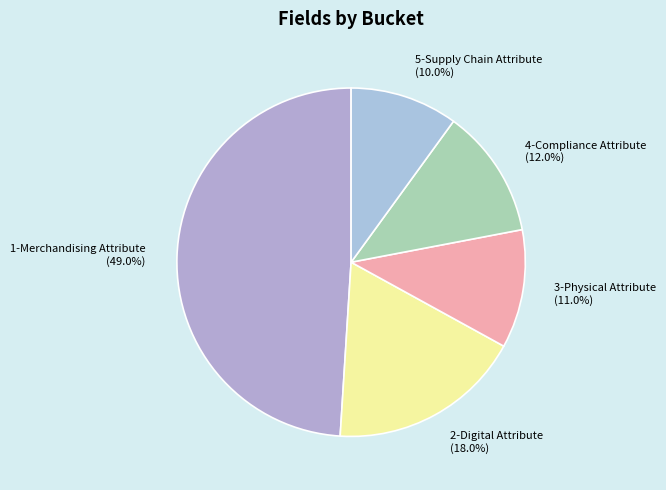

To the nearest percent, what is the difference between the 1-Merchandising Attribute and 5-Supply Chain Attribute slice percentages?

39%